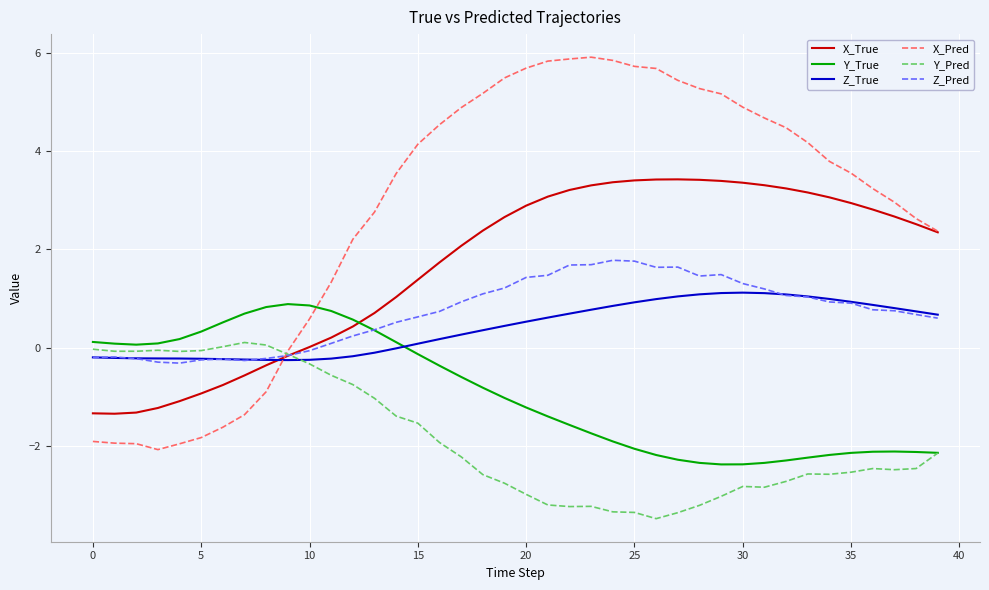

What is the smallest value displayed?

-3.5